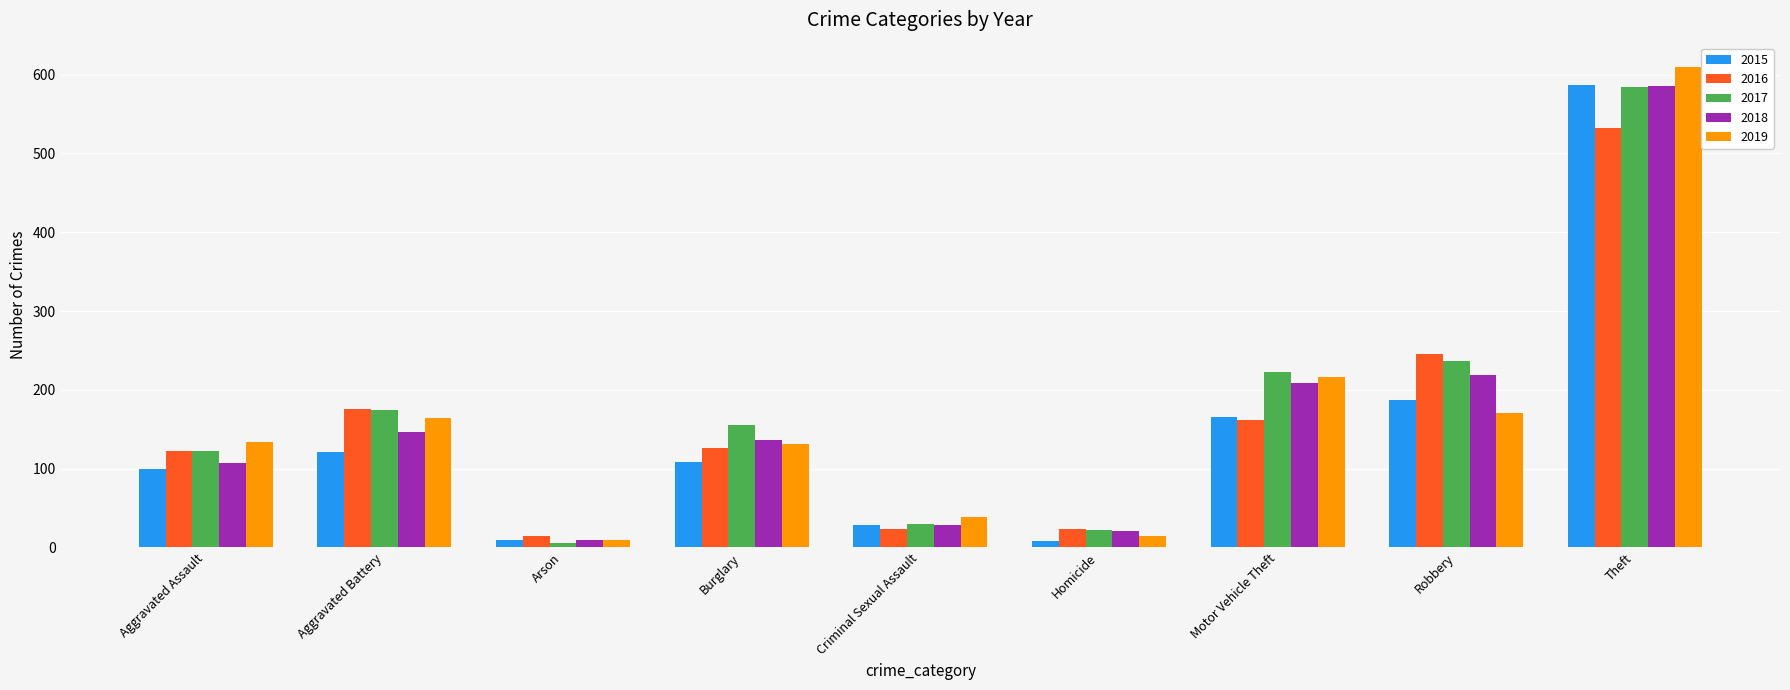

What is the spread (max minus min) of values at Aggravated Assault?

34